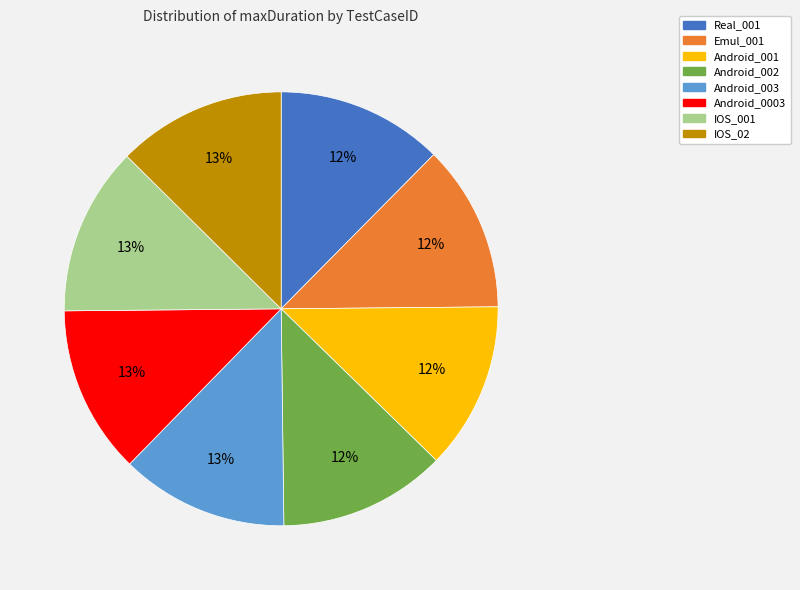

How many segments does this pie chart have?

8